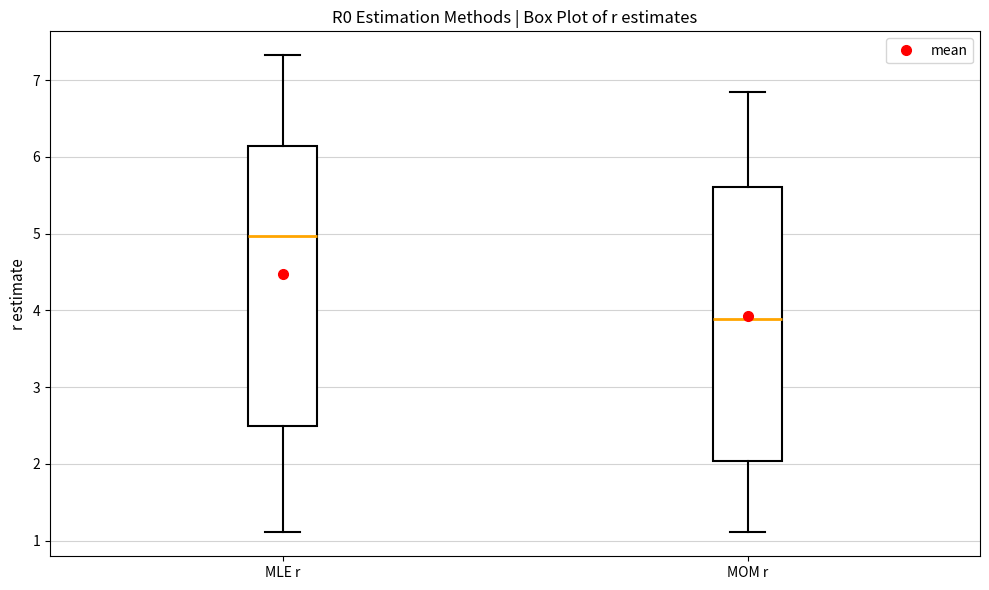

Reading left to right, transcribe this box plot: for each box, give where its median line is, the range the box spans, and where its two whiskers end, as read against the y-axis. The values are not printed on the chart, so give them approximately, as read against the axis.

MLE r: median 5.0, box 2.5 to 6.1, whiskers 1.1 to 7.3
MOM r: median 3.9, box 2.0 to 5.6, whiskers 1.1 to 6.8